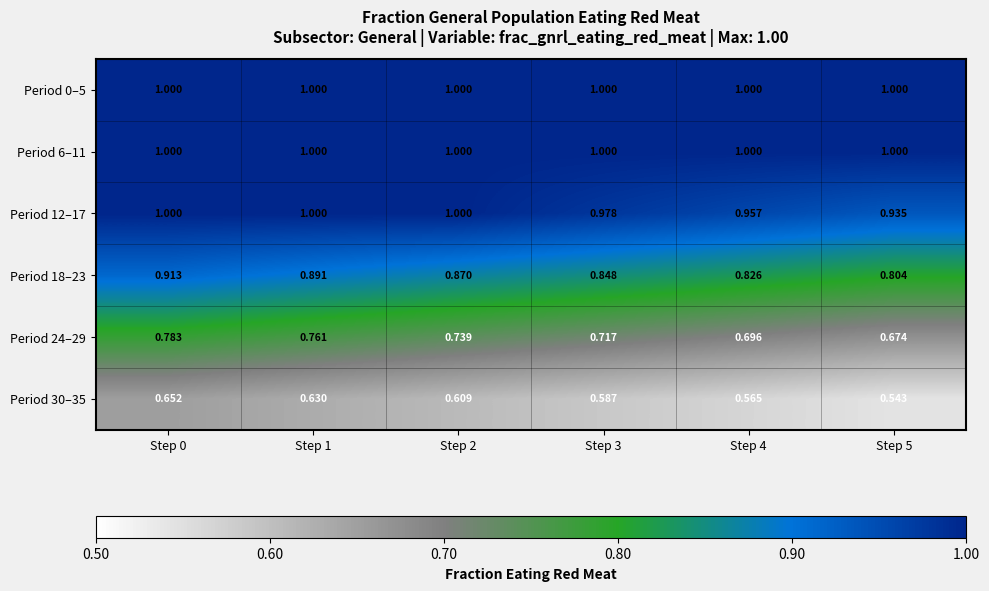

At how many categories does at least one series exceed 0?

6